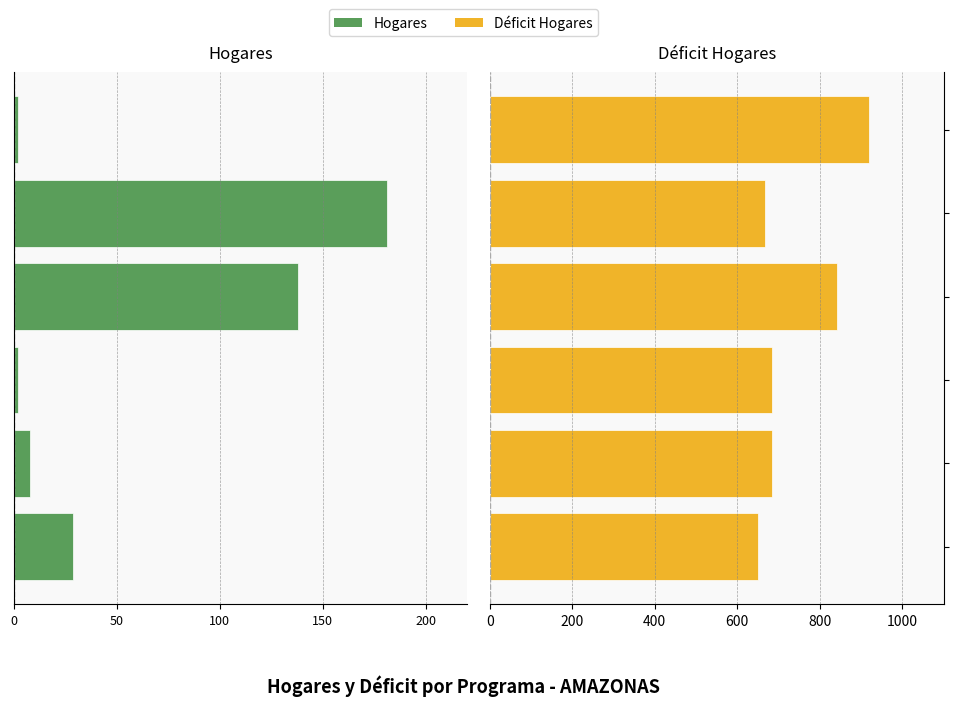

Count the number of categories in the chart.

6